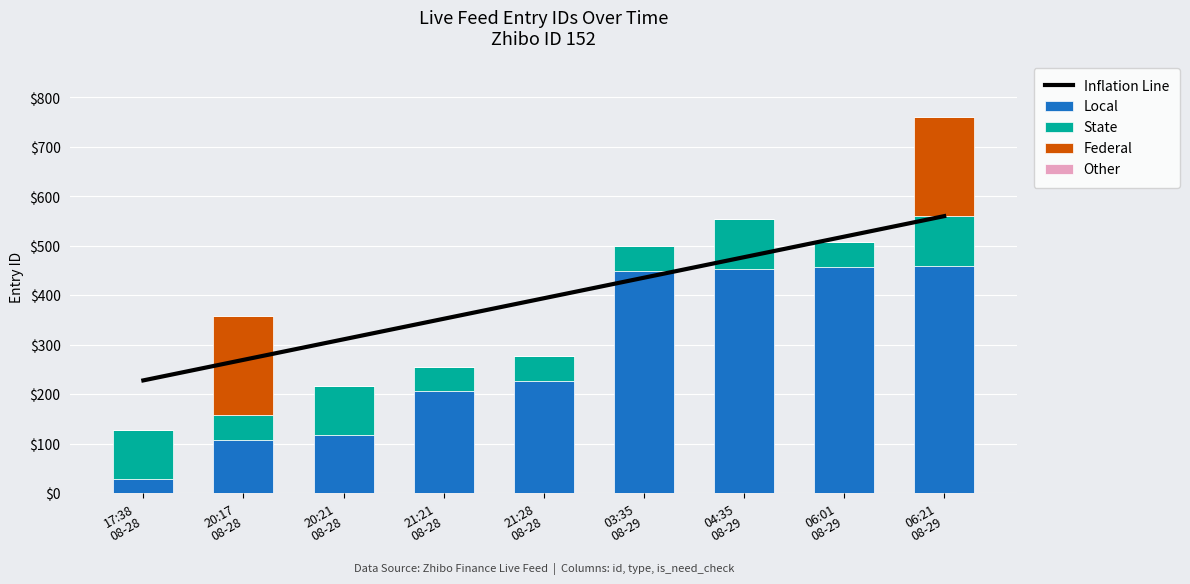

True or false: Federal has a value of 286.4 at 20:17
08-28.

False